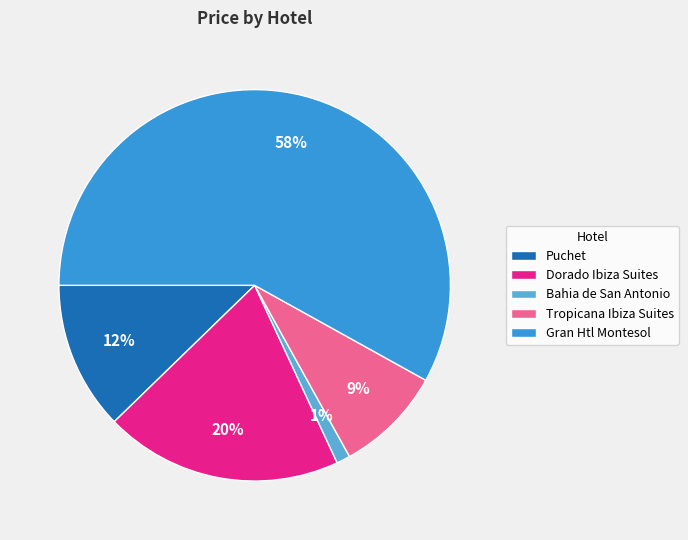

Is it true that Gran Htl Montesol is 58% of the pie?

True